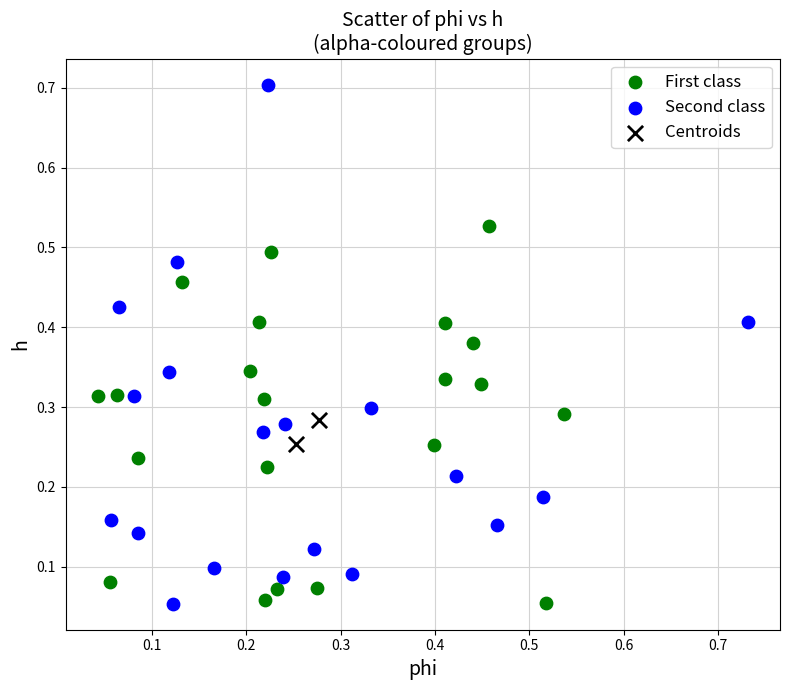

Which series contains the highest Y value?

Second class